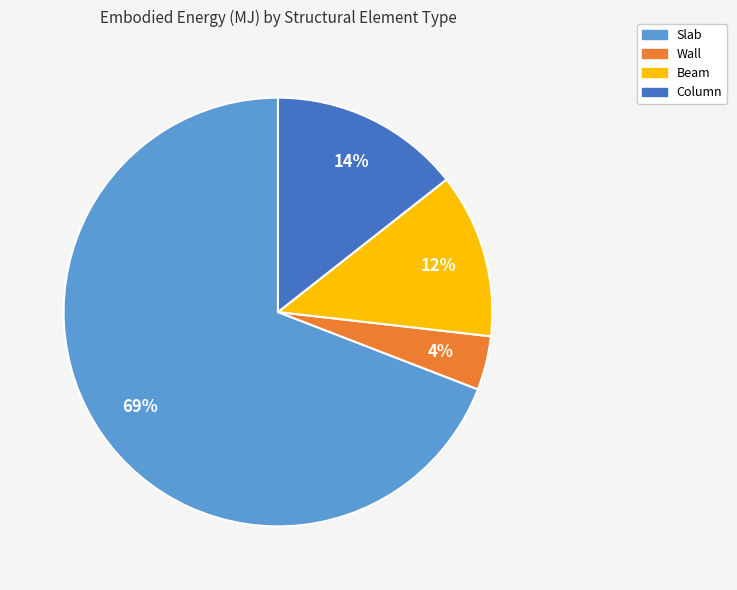

Rank the categories by value from highest to lowest.

Slab, Column, Beam, Wall